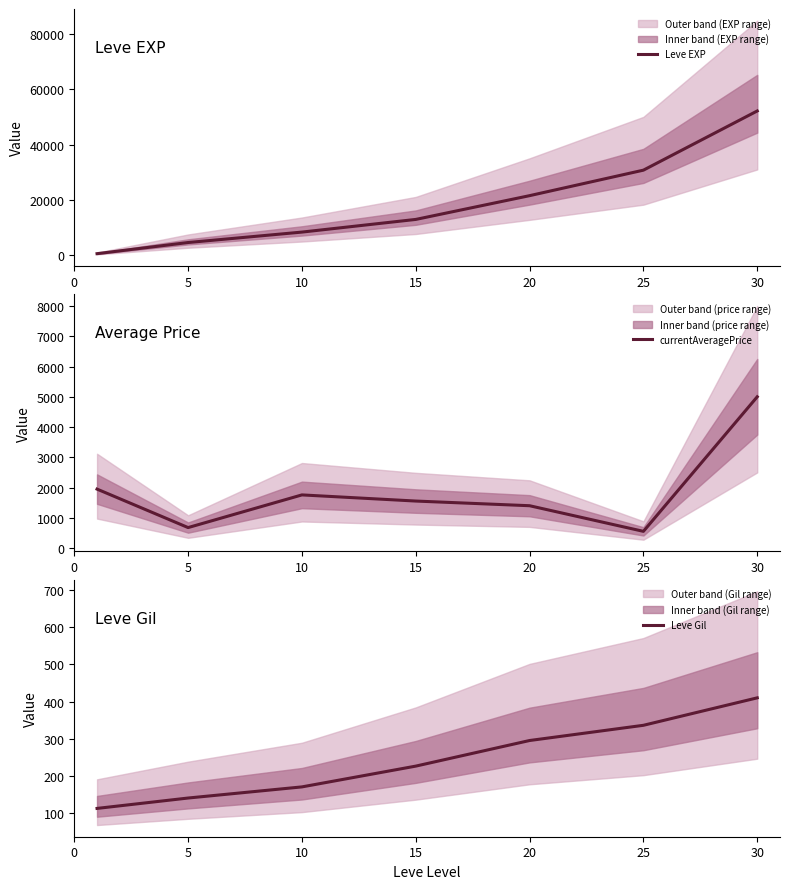

True or false: Leve Gil and Leve EXP cross at least once.

False